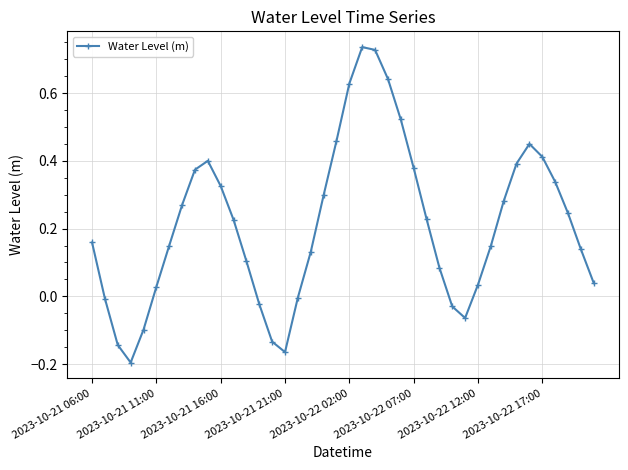

True or false: there are more than 2 points higher than both neighbors.

True